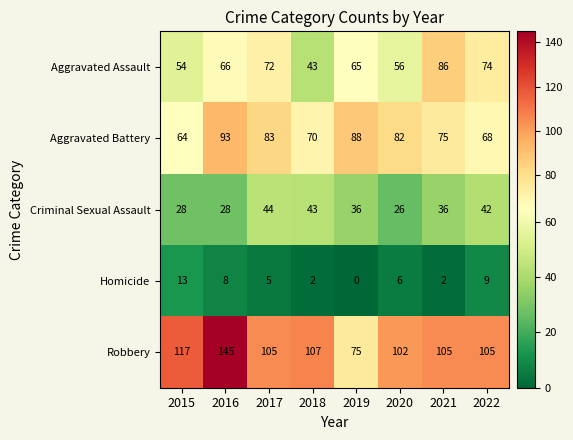

At how many categories does at least one series exceed 9?

8